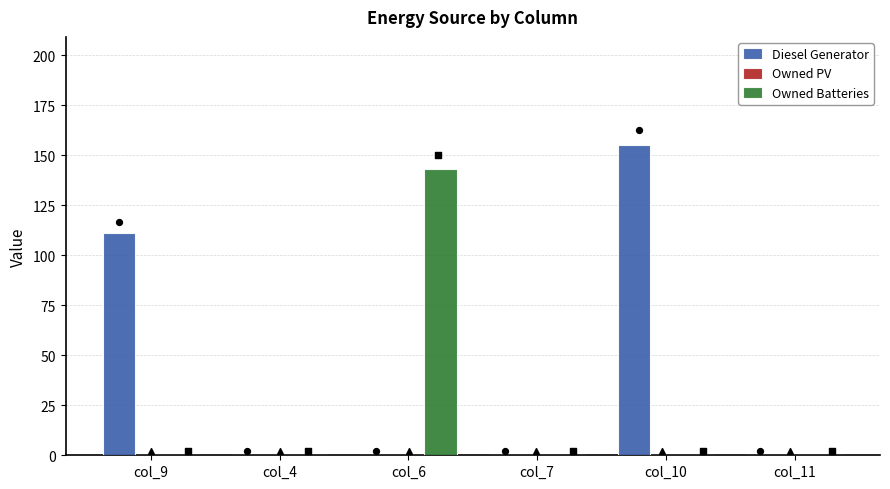

What is the total value across all series at col_10?

155.0